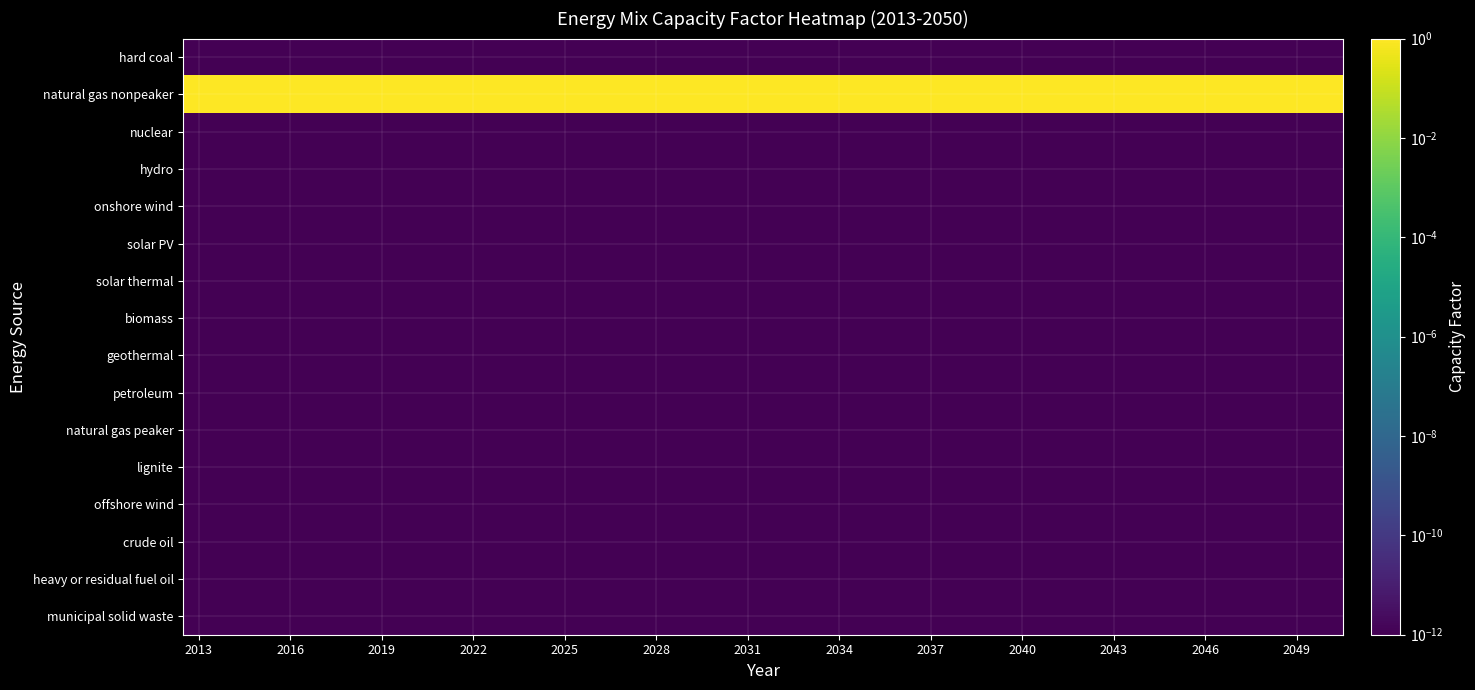

Reading right to left, what are all the values shown in this chart?

hard coal: 0.0	0.0	0.0	0.0	0.0	0.0	0.0	0.0	0.0	0.0	0.0	0.0	0.0	0.0	0.0	0.0	0.0	0.0	0.0	0.0	0.0	0.0	0.0	0.0	0.0	0.0	0.0	0.0	0.0	0.0	0.0	0.0	0.0	0.0	0.0	0.0	0.0	0.0
natural gas nonpeaker: 1.0	1.0	1.0	1.0	1.0	1.0	1.0	1.0	1.0	1.0	1.0	1.0	1.0	1.0	1.0	1.0	1.0	1.0	1.0	1.0	1.0	1.0	1.0	1.0	1.0	1.0	1.0	1.0	1.0	1.0	1.0	1.0	1.0	1.0	1.0	1.0	1.0	1.0
nuclear: 0.0	0.0	0.0	0.0	0.0	0.0	0.0	0.0	0.0	0.0	0.0	0.0	0.0	0.0	0.0	0.0	0.0	0.0	0.0	0.0	0.0	0.0	0.0	0.0	0.0	0.0	0.0	0.0	0.0	0.0	0.0	0.0	0.0	0.0	0.0	0.0	0.0	0.0
hydro: 0.0	0.0	0.0	0.0	0.0	0.0	0.0	0.0	0.0	0.0	0.0	0.0	0.0	0.0	0.0	0.0	0.0	0.0	0.0	0.0	0.0	0.0	0.0	0.0	0.0	0.0	0.0	0.0	0.0	0.0	0.0	0.0	0.0	0.0	0.0	0.0	0.0	0.0
onshore wind: 0.0	0.0	0.0	0.0	0.0	0.0	0.0	0.0	0.0	0.0	0.0	0.0	0.0	0.0	0.0	0.0	0.0	0.0	0.0	0.0	0.0	0.0	0.0	0.0	0.0	0.0	0.0	0.0	0.0	0.0	0.0	0.0	0.0	0.0	0.0	0.0	0.0	0.0
solar PV: 0.0	0.0	0.0	0.0	0.0	0.0	0.0	0.0	0.0	0.0	0.0	0.0	0.0	0.0	0.0	0.0	0.0	0.0	0.0	0.0	0.0	0.0	0.0	0.0	0.0	0.0	0.0	0.0	0.0	0.0	0.0	0.0	0.0	0.0	0.0	0.0	0.0	0.0
solar thermal: 0.0	0.0	0.0	0.0	0.0	0.0	0.0	0.0	0.0	0.0	0.0	0.0	0.0	0.0	0.0	0.0	0.0	0.0	0.0	0.0	0.0	0.0	0.0	0.0	0.0	0.0	0.0	0.0	0.0	0.0	0.0	0.0	0.0	0.0	0.0	0.0	0.0	0.0
biomass: 0.0	0.0	0.0	0.0	0.0	0.0	0.0	0.0	0.0	0.0	0.0	0.0	0.0	0.0	0.0	0.0	0.0	0.0	0.0	0.0	0.0	0.0	0.0	0.0	0.0	0.0	0.0	0.0	0.0	0.0	0.0	0.0	0.0	0.0	0.0	0.0	0.0	0.0
geothermal: 0.0	0.0	0.0	0.0	0.0	0.0	0.0	0.0	0.0	0.0	0.0	0.0	0.0	0.0	0.0	0.0	0.0	0.0	0.0	0.0	0.0	0.0	0.0	0.0	0.0	0.0	0.0	0.0	0.0	0.0	0.0	0.0	0.0	0.0	0.0	0.0	0.0	0.0
petroleum: 0.0	0.0	0.0	0.0	0.0	0.0	0.0	0.0	0.0	0.0	0.0	0.0	0.0	0.0	0.0	0.0	0.0	0.0	0.0	0.0	0.0	0.0	0.0	0.0	0.0	0.0	0.0	0.0	0.0	0.0	0.0	0.0	0.0	0.0	0.0	0.0	0.0	0.0
natural gas peaker: 0.0	0.0	0.0	0.0	0.0	0.0	0.0	0.0	0.0	0.0	0.0	0.0	0.0	0.0	0.0	0.0	0.0	0.0	0.0	0.0	0.0	0.0	0.0	0.0	0.0	0.0	0.0	0.0	0.0	0.0	0.0	0.0	0.0	0.0	0.0	0.0	0.0	0.0
lignite: 0.0	0.0	0.0	0.0	0.0	0.0	0.0	0.0	0.0	0.0	0.0	0.0	0.0	0.0	0.0	0.0	0.0	0.0	0.0	0.0	0.0	0.0	0.0	0.0	0.0	0.0	0.0	0.0	0.0	0.0	0.0	0.0	0.0	0.0	0.0	0.0	0.0	0.0
offshore wind: 0.0	0.0	0.0	0.0	0.0	0.0	0.0	0.0	0.0	0.0	0.0	0.0	0.0	0.0	0.0	0.0	0.0	0.0	0.0	0.0	0.0	0.0	0.0	0.0	0.0	0.0	0.0	0.0	0.0	0.0	0.0	0.0	0.0	0.0	0.0	0.0	0.0	0.0
crude oil: 0.0	0.0	0.0	0.0	0.0	0.0	0.0	0.0	0.0	0.0	0.0	0.0	0.0	0.0	0.0	0.0	0.0	0.0	0.0	0.0	0.0	0.0	0.0	0.0	0.0	0.0	0.0	0.0	0.0	0.0	0.0	0.0	0.0	0.0	0.0	0.0	0.0	0.0
heavy or residual fuel oil: 0.0	0.0	0.0	0.0	0.0	0.0	0.0	0.0	0.0	0.0	0.0	0.0	0.0	0.0	0.0	0.0	0.0	0.0	0.0	0.0	0.0	0.0	0.0	0.0	0.0	0.0	0.0	0.0	0.0	0.0	0.0	0.0	0.0	0.0	0.0	0.0	0.0	0.0
municipal solid waste: 0.0	0.0	0.0	0.0	0.0	0.0	0.0	0.0	0.0	0.0	0.0	0.0	0.0	0.0	0.0	0.0	0.0	0.0	0.0	0.0	0.0	0.0	0.0	0.0	0.0	0.0	0.0	0.0	0.0	0.0	0.0	0.0	0.0	0.0	0.0	0.0	0.0	0.0